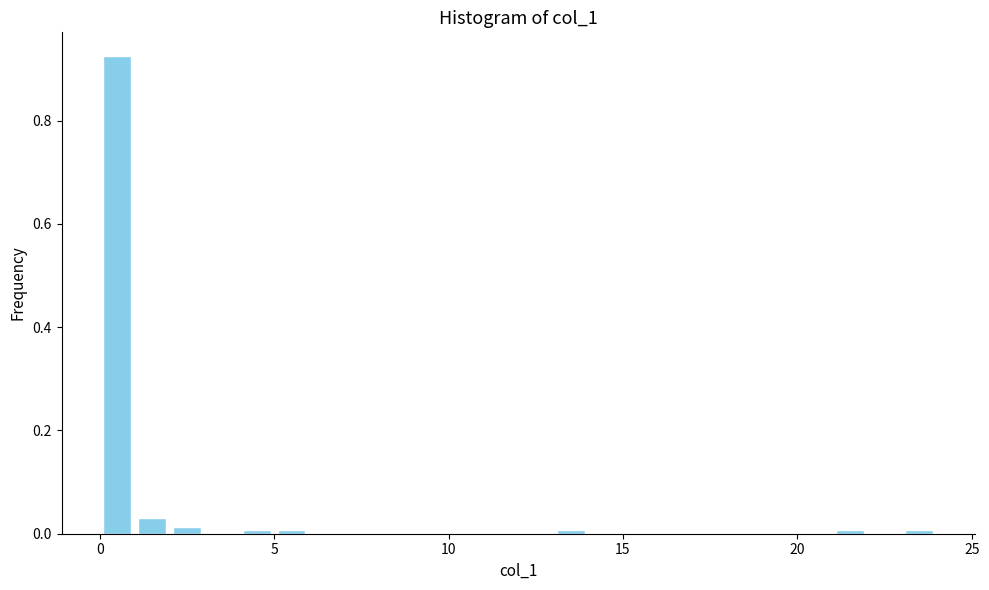

Read against the x-axis, roughly where is the centre of the tallest bar?

0.5